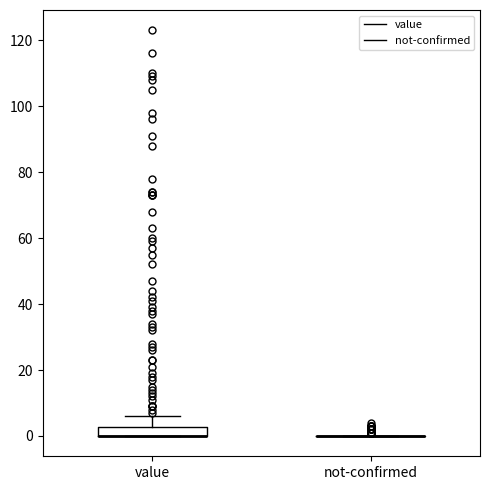

Where does the upper whisker of the box for value end on the y-axis? The values are not printed on the chart, so give them approximately, as read against the axis.

6